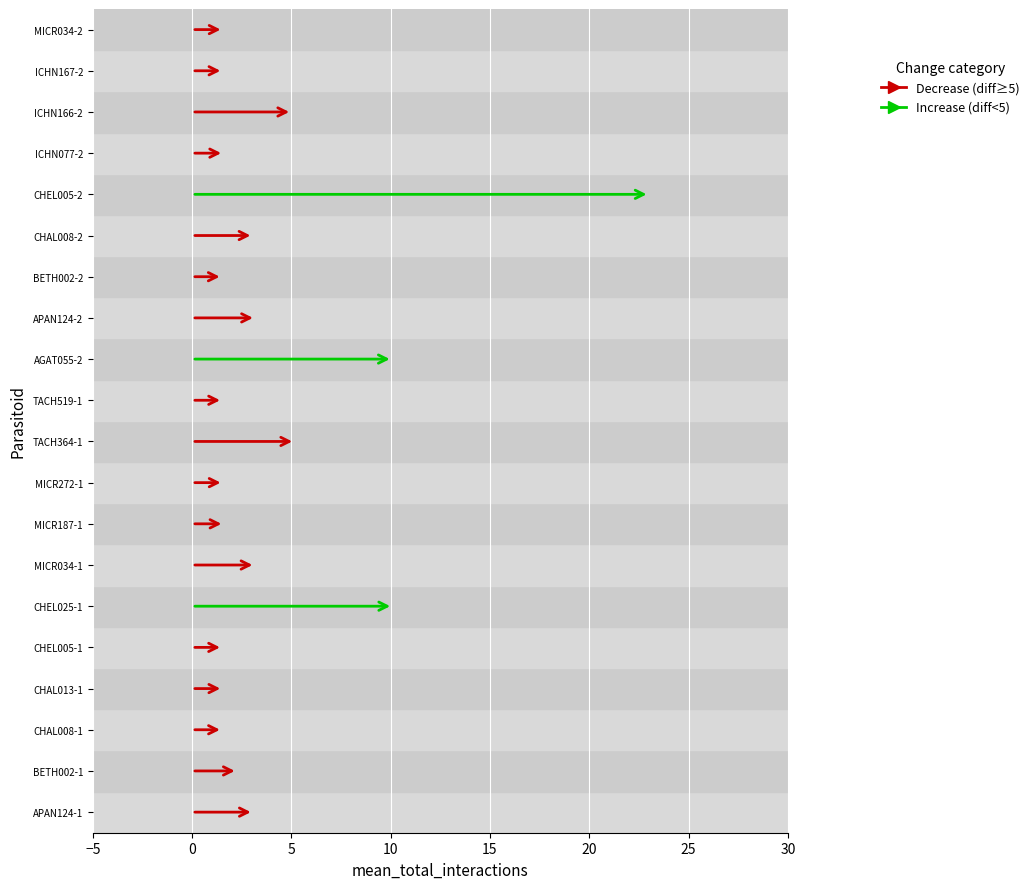

Reading left to right, what are all the values shown in this chart?

mean_total_interactions: 3.1	2.3	1.5	1.6	1.5	10.1	3.2	1.6	1.6	5.2	1.6	10.1	3.2	1.5	3.1	23.0	1.6	5.0	1.6	1.6
diff_mean_num_localities: 6.4	7.0	7.5	7.5	7.6	3.1	6.3	7.5	7.5	5.1	7.5	3.1	6.3	7.5	6.4	0.9	7.5	5.2	7.5	7.5